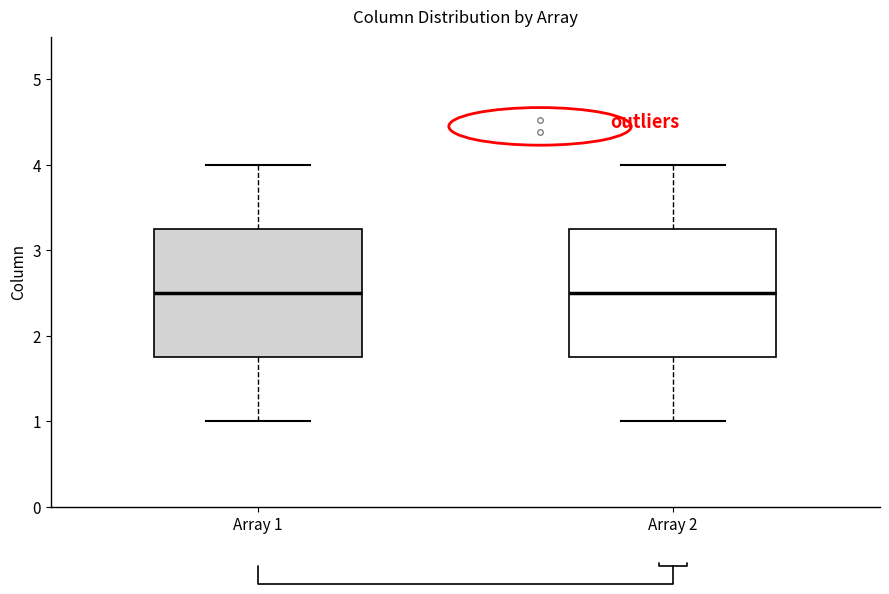

Where does the median line of the box for Array 2 sit on the y-axis? The values are not printed on the chart, so give them approximately, as read against the axis.

2.5